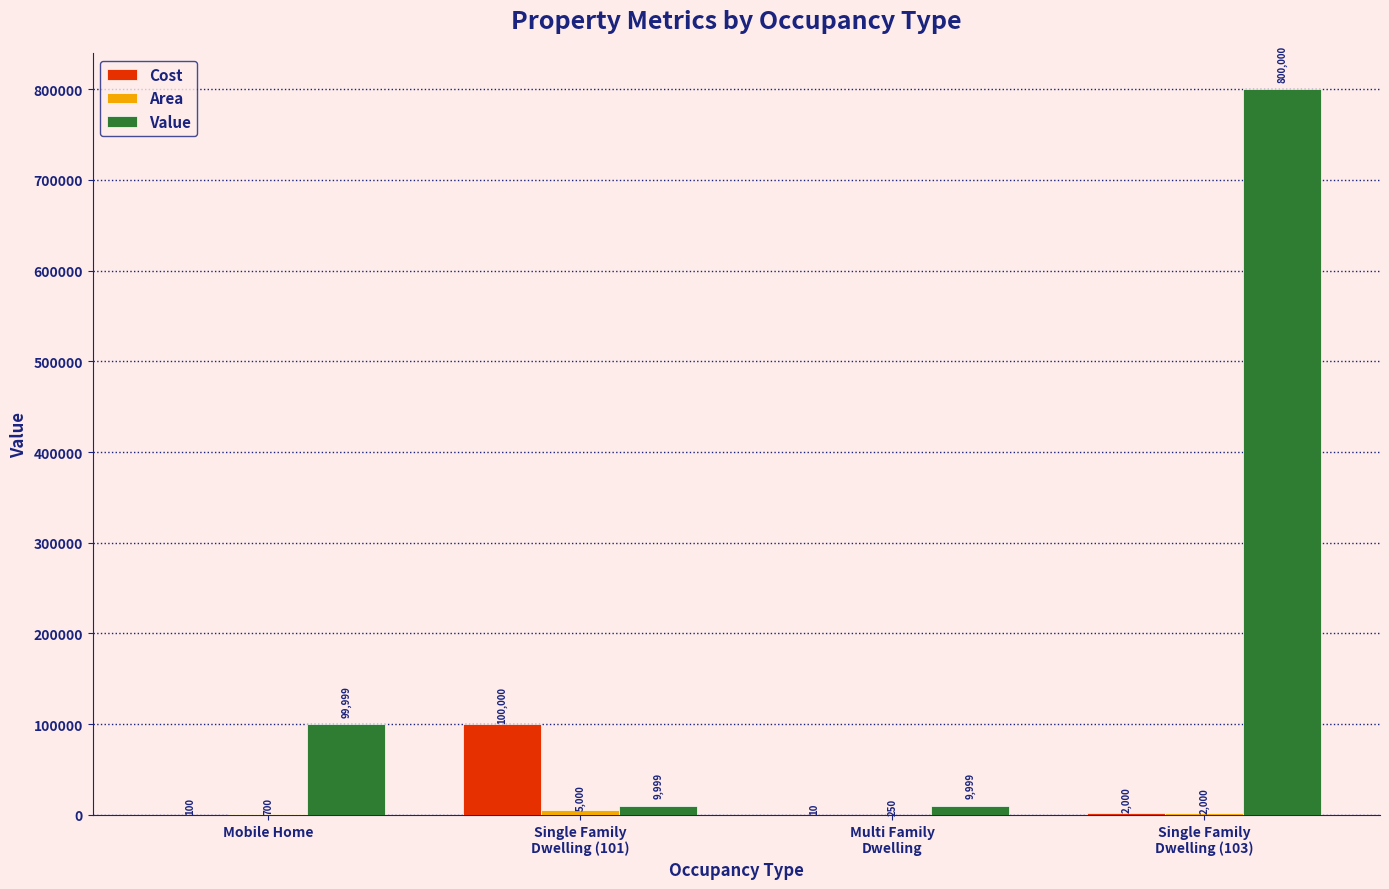

How many distinct data groups are displayed?

3